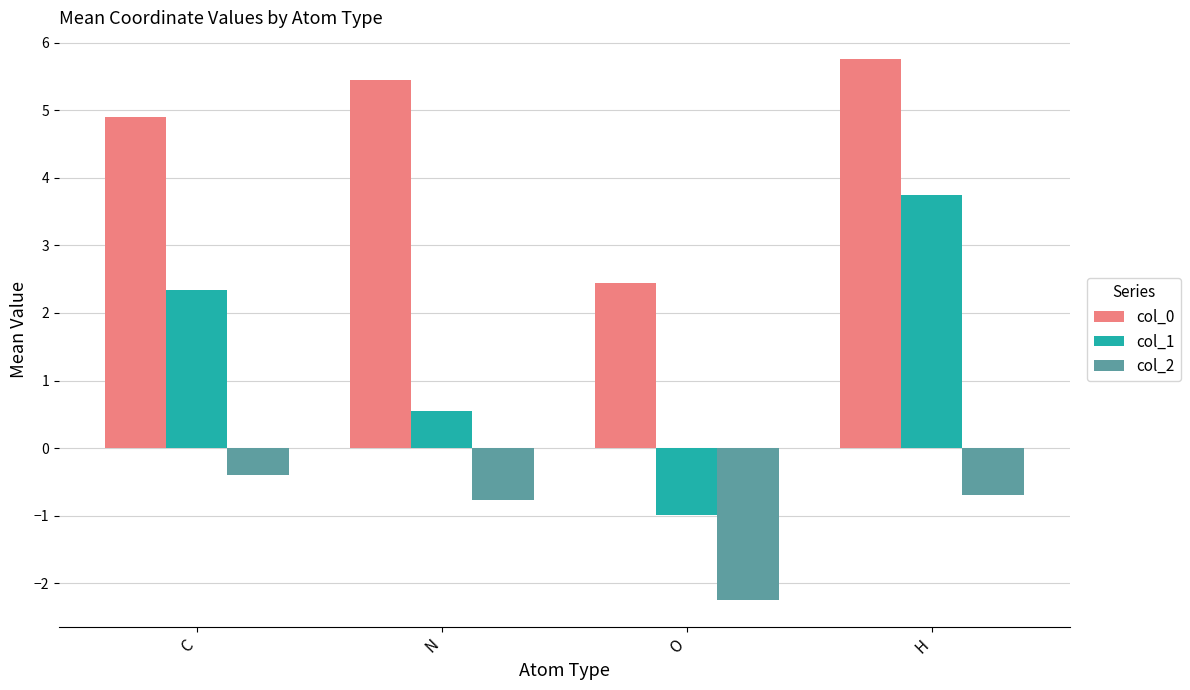

At how many categories does at least one series exceed 4?

3